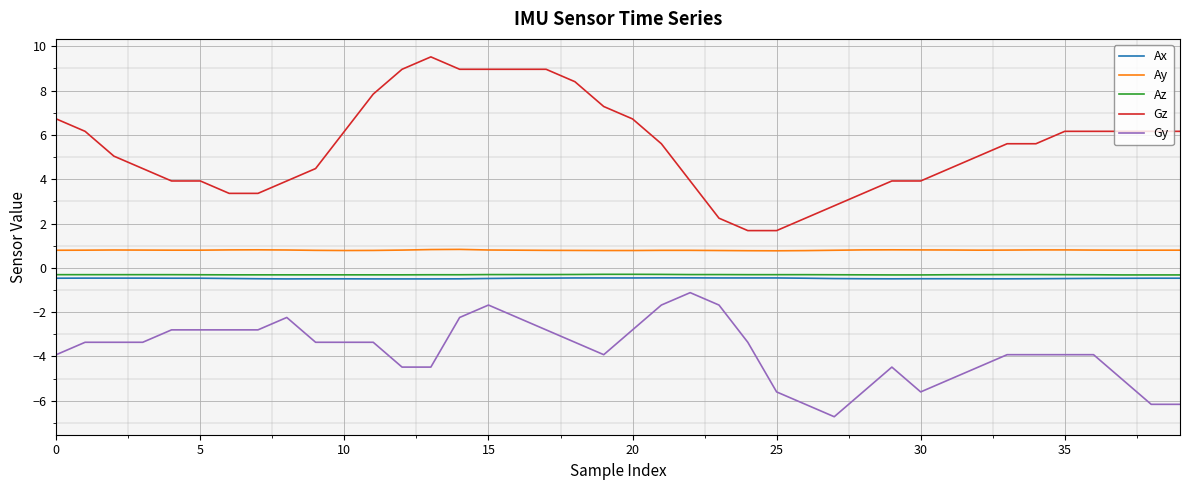

Which series has the largest total across all categories?

Gz